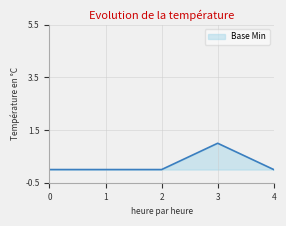

What is the change in value from 2 to 3?

+1